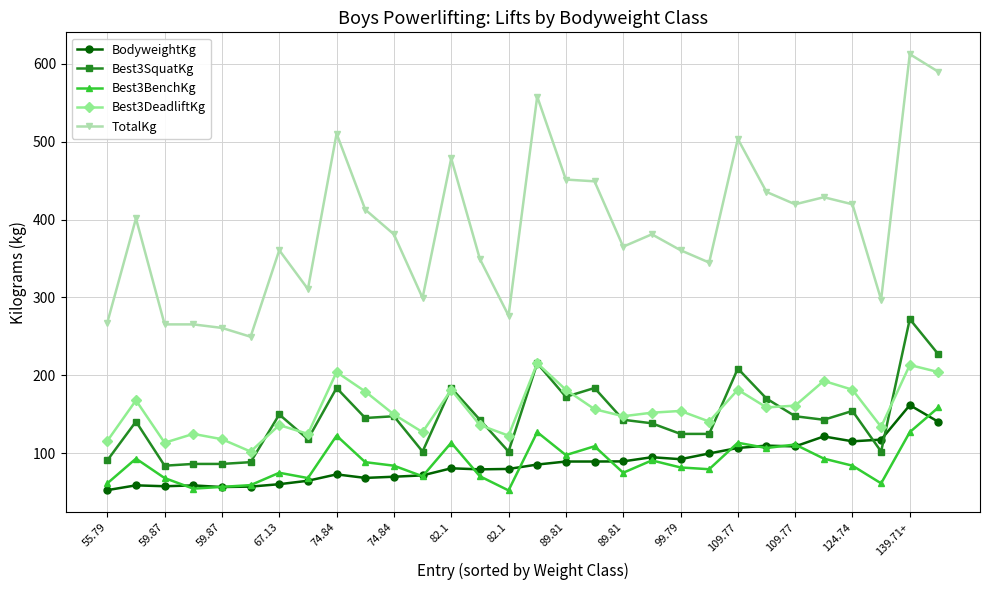

What are all the series names shown in the legend?

BodyweightKg, Best3SquatKg, Best3BenchKg, Best3DeadliftKg, TotalKg